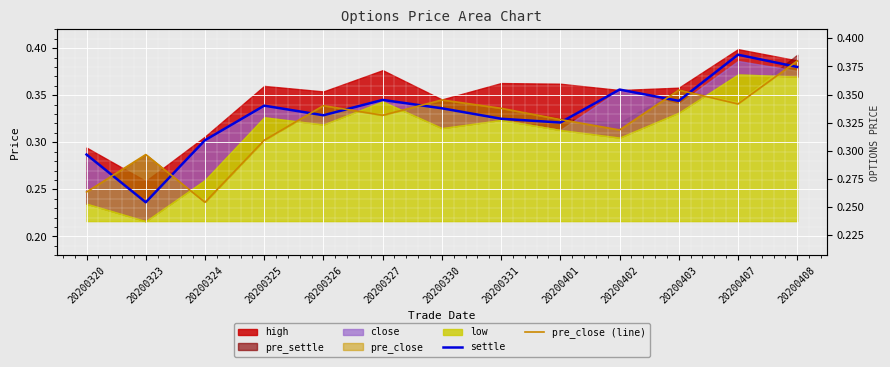

What is the highest value of the settle series?

0.4